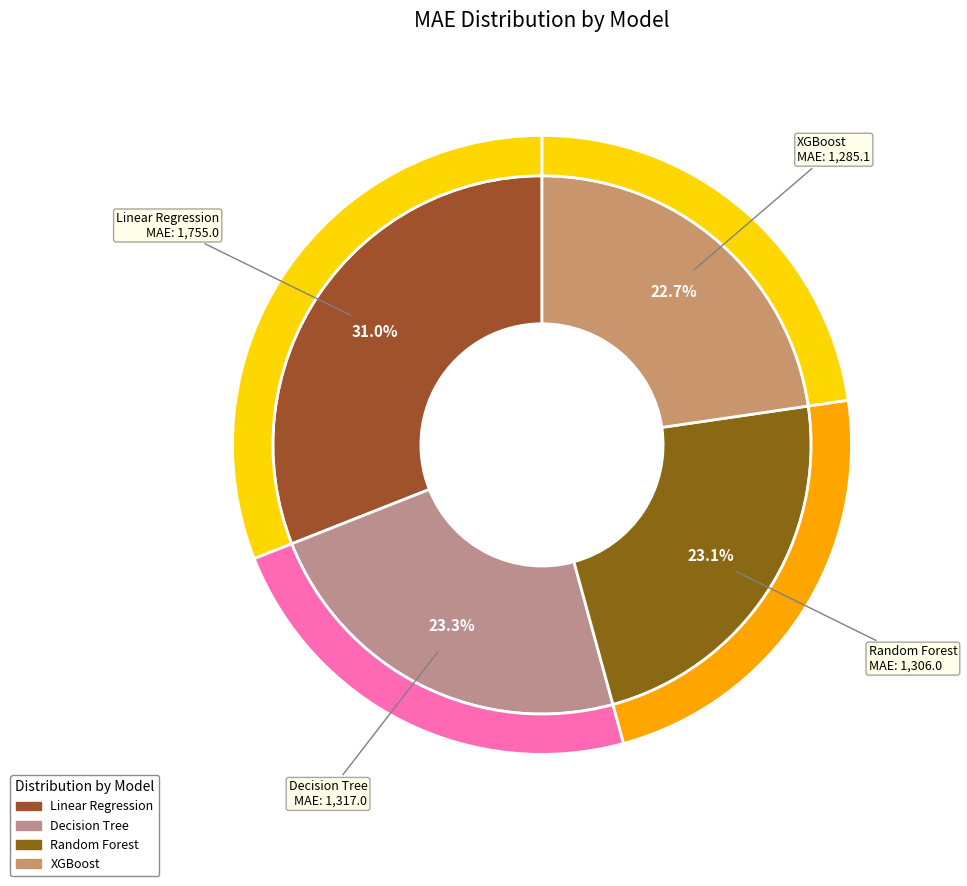

How many slices are in this pie chart?

4